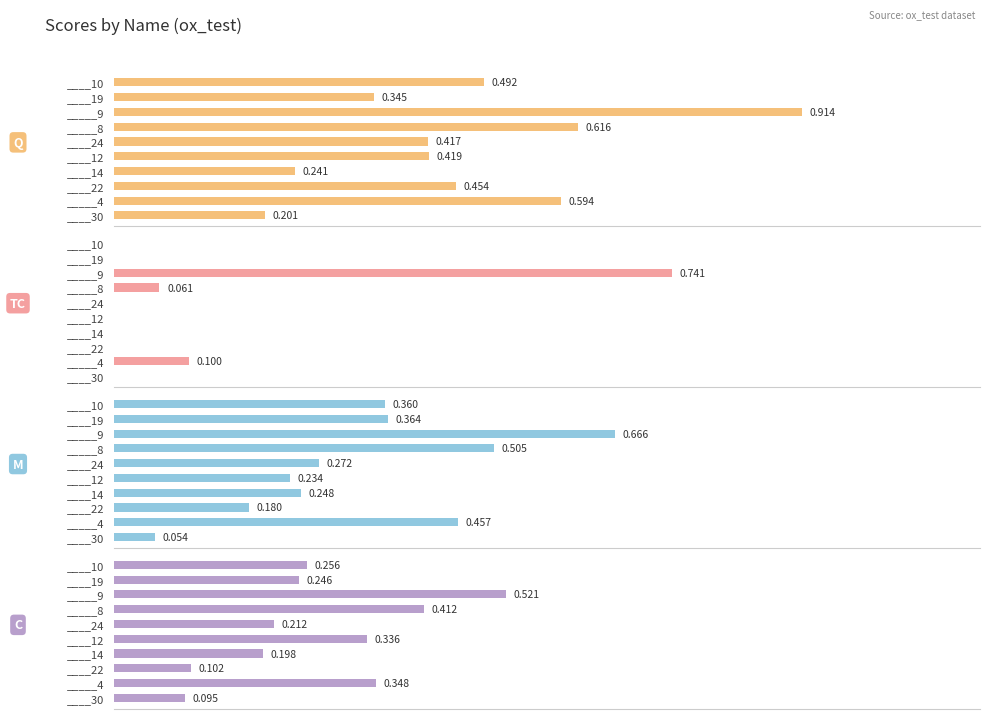

Does the chart contain stacked bars?

No